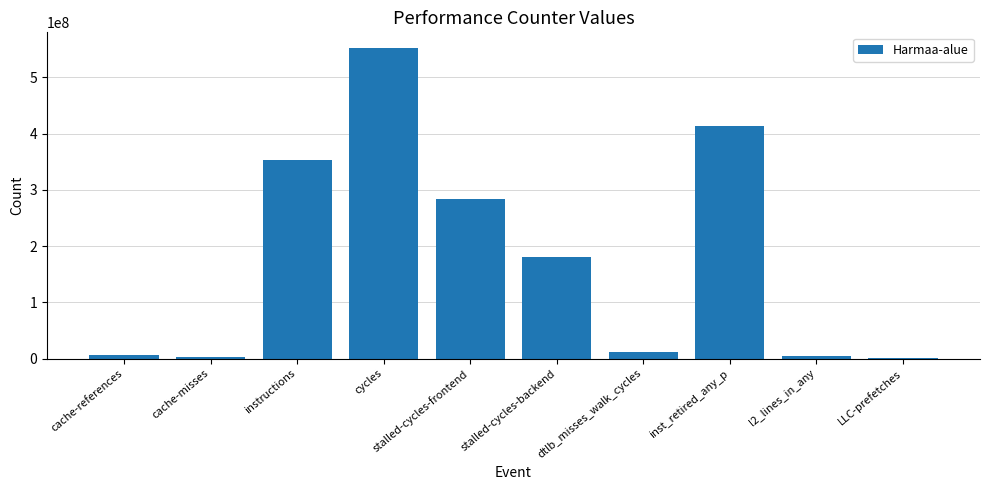

True or false: the data shows 883116180 at cycles.

False